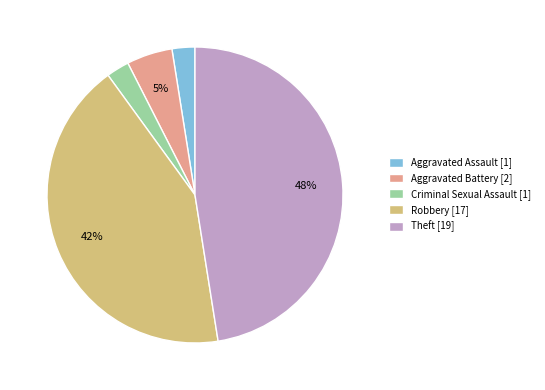

Which has a higher value, Aggravated Battery [2] or Aggravated Assault [1]?

Aggravated Battery [2]